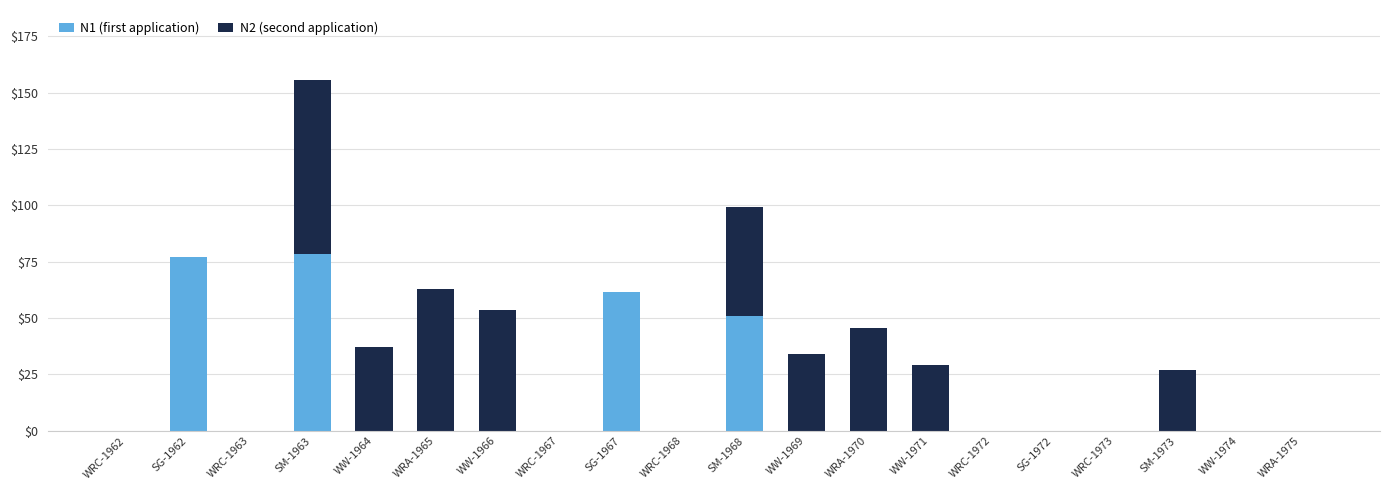

What is the sum of the N1 (first application) values at WW-1971 and SG-1967?

61.4